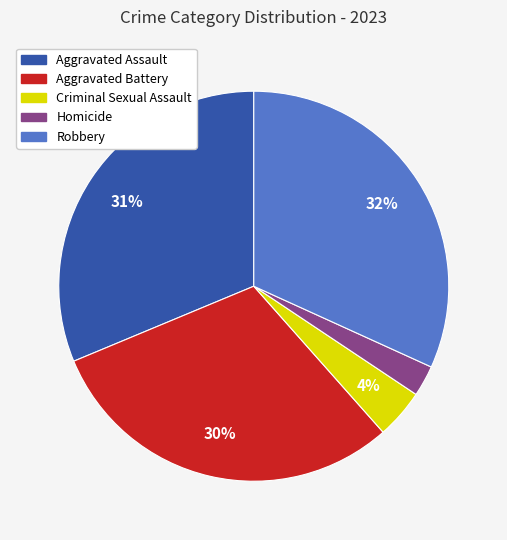

Which slice is the largest?

Robbery